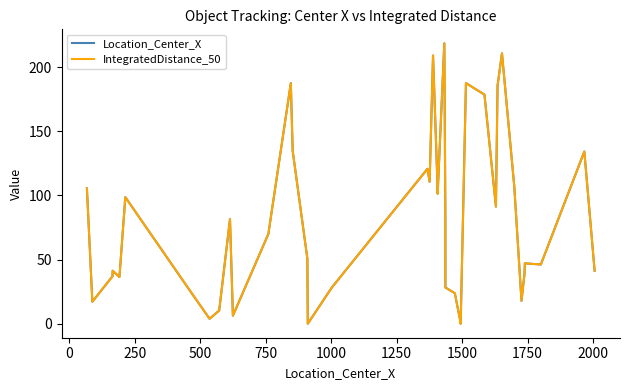

Does the chart have visible grid lines?

No